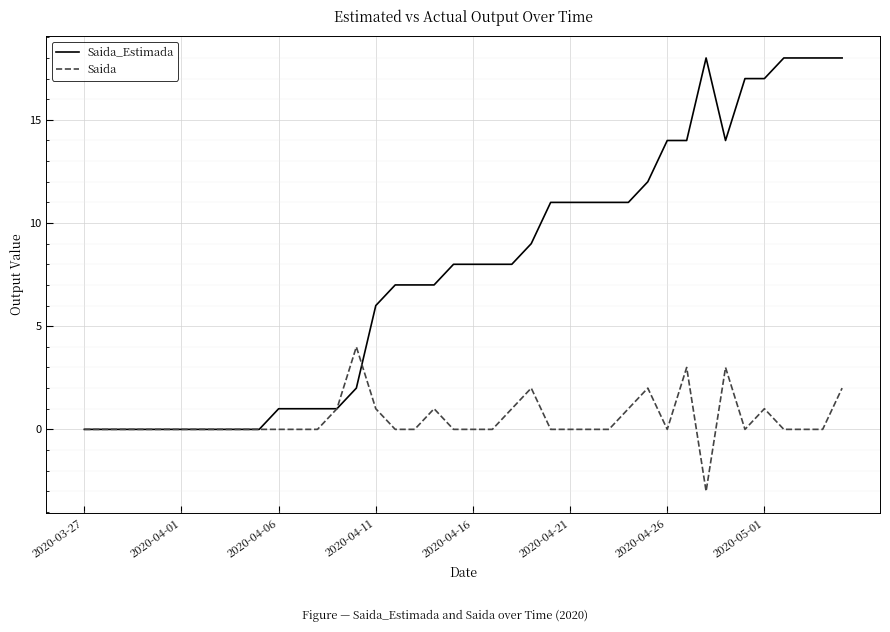

What is the highest value of the Saida_Estimada series?

18